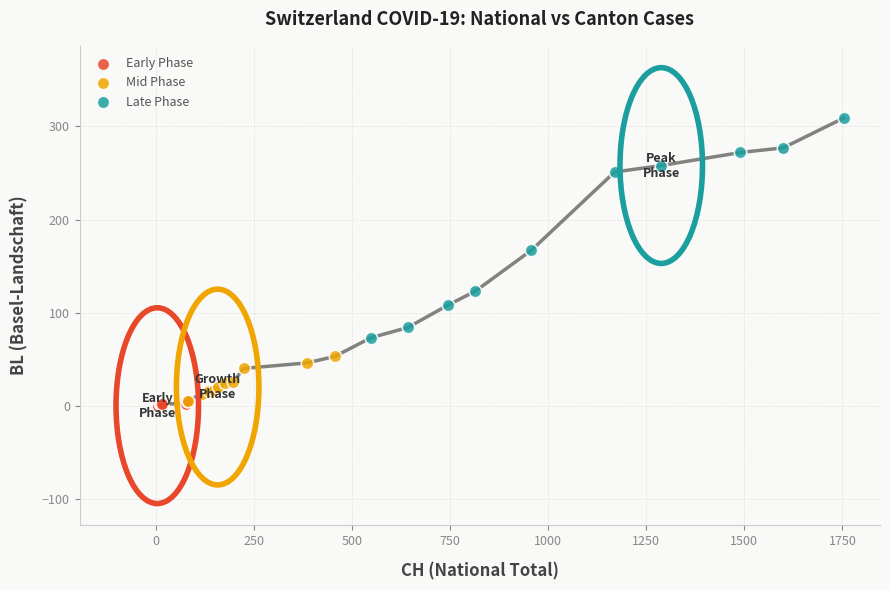

Which series has the widest spread of Y values?

Late Phase